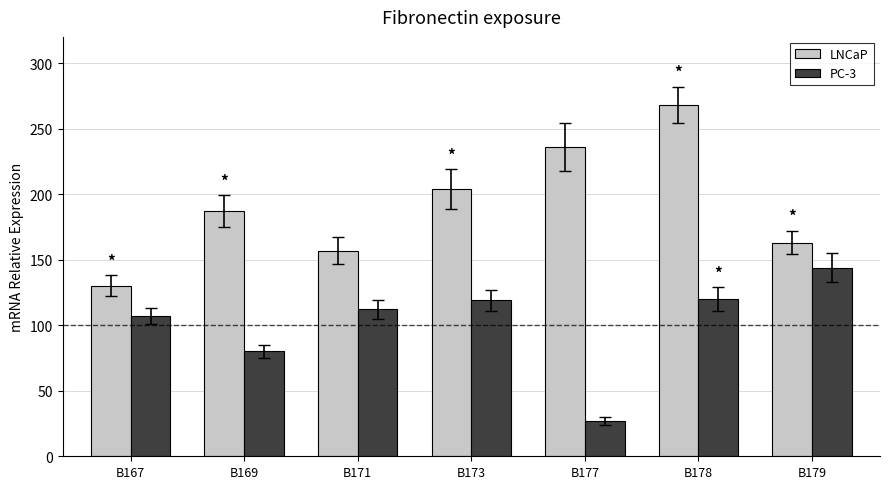

The value of LNCaP at B178 is 268. True or false?

True